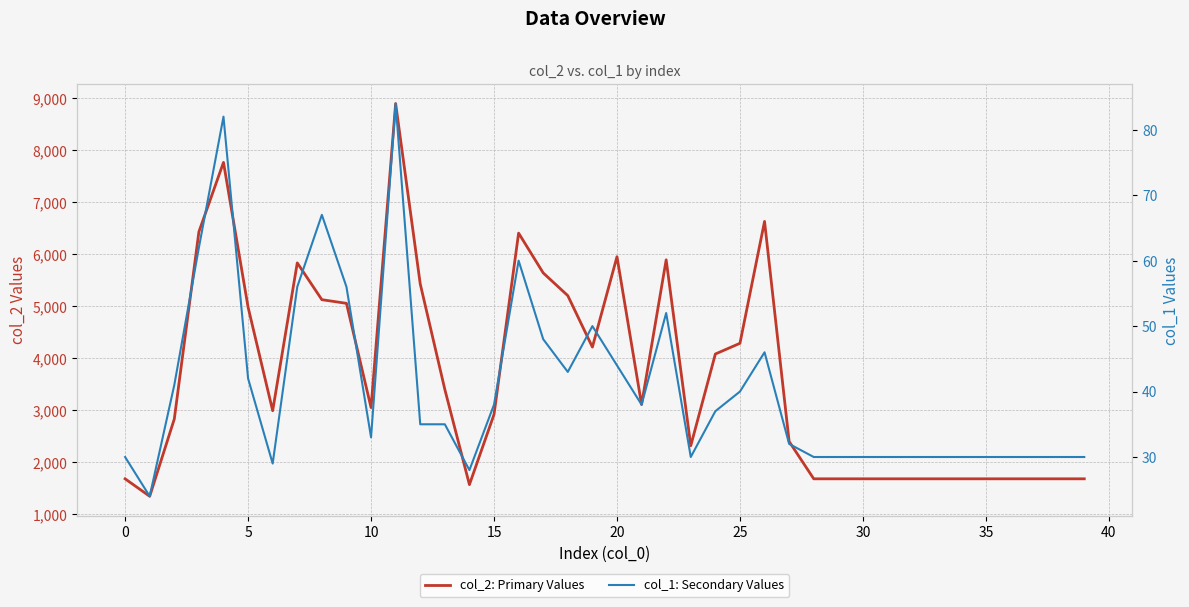

Is it true that col_1: Secondary Values equals 32 at 27?

True